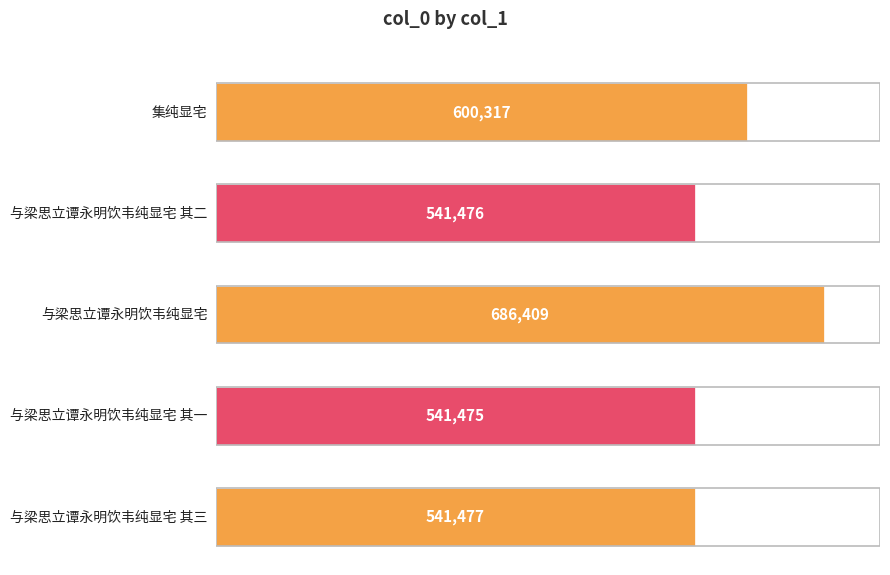

Are the bars horizontal?

Yes